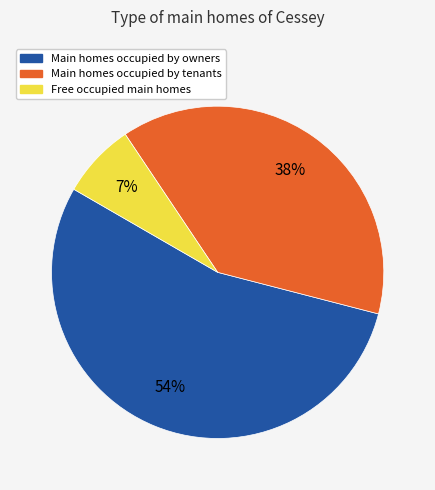

To the nearest percent, what is the average slice percentage?

33%